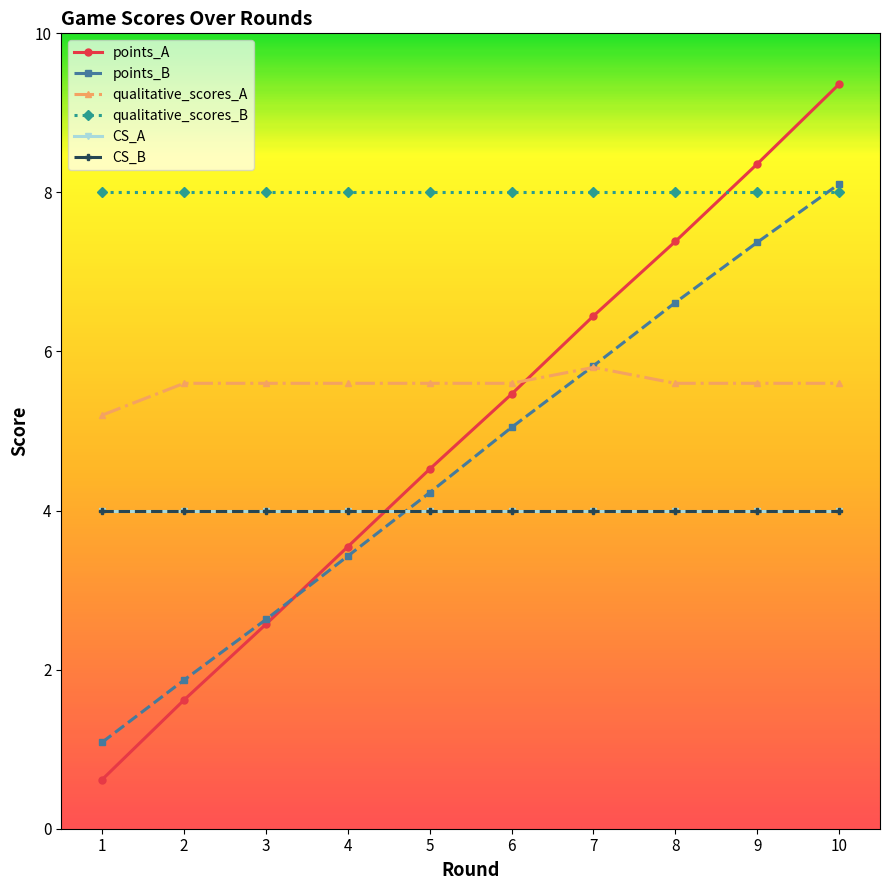

List the labels in order of points_B value, smallest first.

1, 2, 3, 4, 5, 6, 7, 8, 9, 10